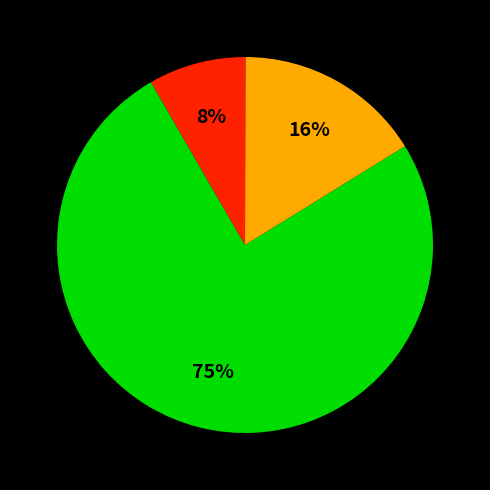

To the nearest percent, what is the average slice percentage?

33%